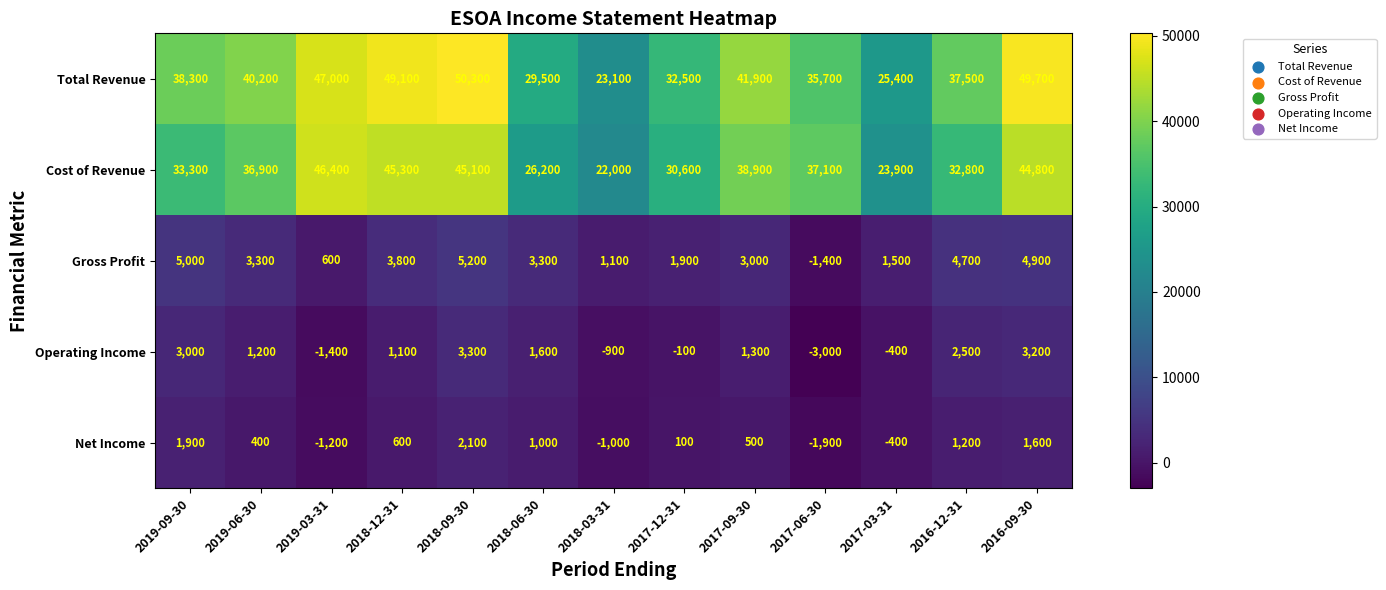

The value of Gross Profit at 2018-12-31 is 3800. True or false?

True